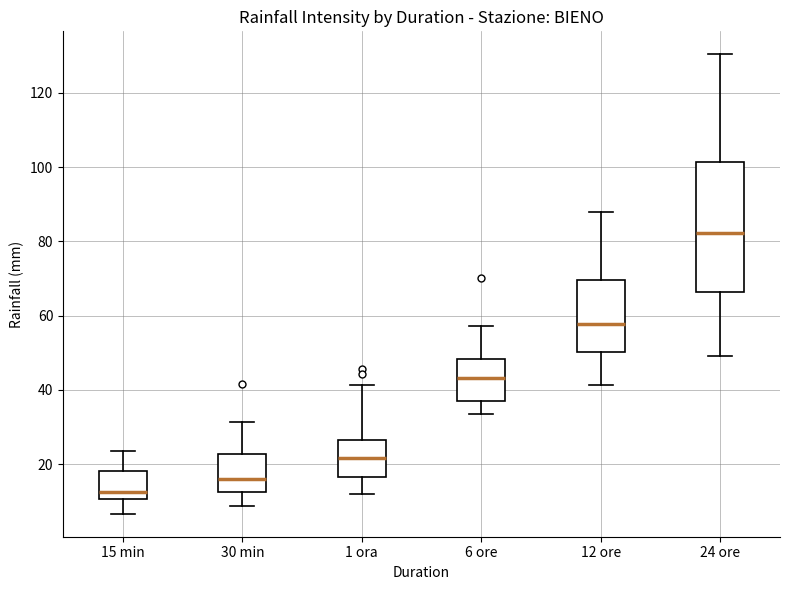

Reading left to right, read every box against the y-axis: the position of its median line, the range the box covers, and the ends of its whiskers. The values are not printed on the chart, so give them approximately, as read against the axis.

15 min: median 12, box 10 to 18, whiskers 6 to 24
30 min: median 16, box 12 to 22, whiskers 8 to 32
1 ora: median 22, box 16 to 26, whiskers 12 to 42
6 ore: median 44, box 38 to 48, whiskers 34 to 58
12 ore: median 58, box 50 to 70, whiskers 42 to 88
24 ore: median 82, box 66 to 102, whiskers 50 to 130